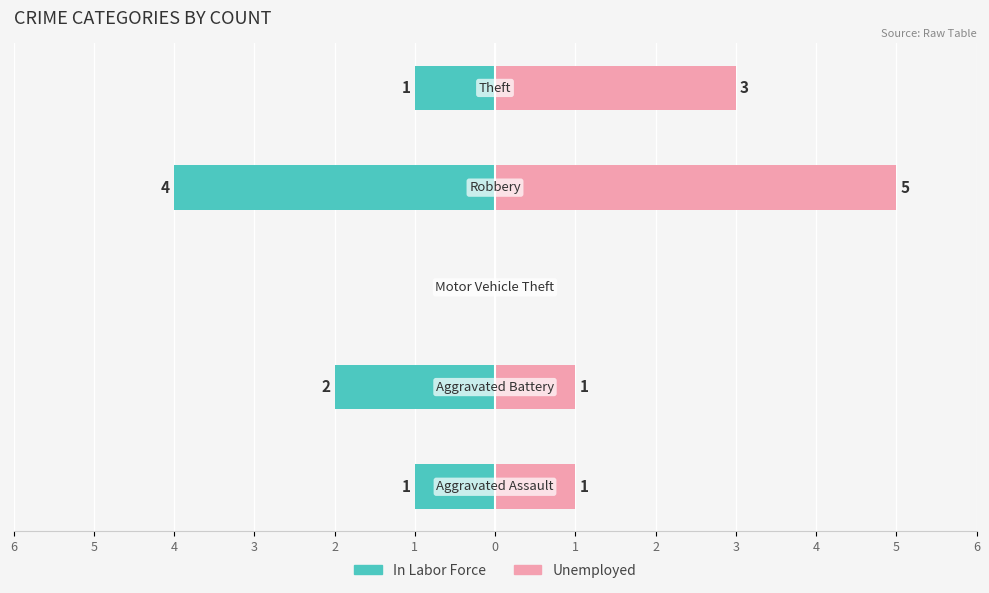

Are the bars horizontal?

Yes